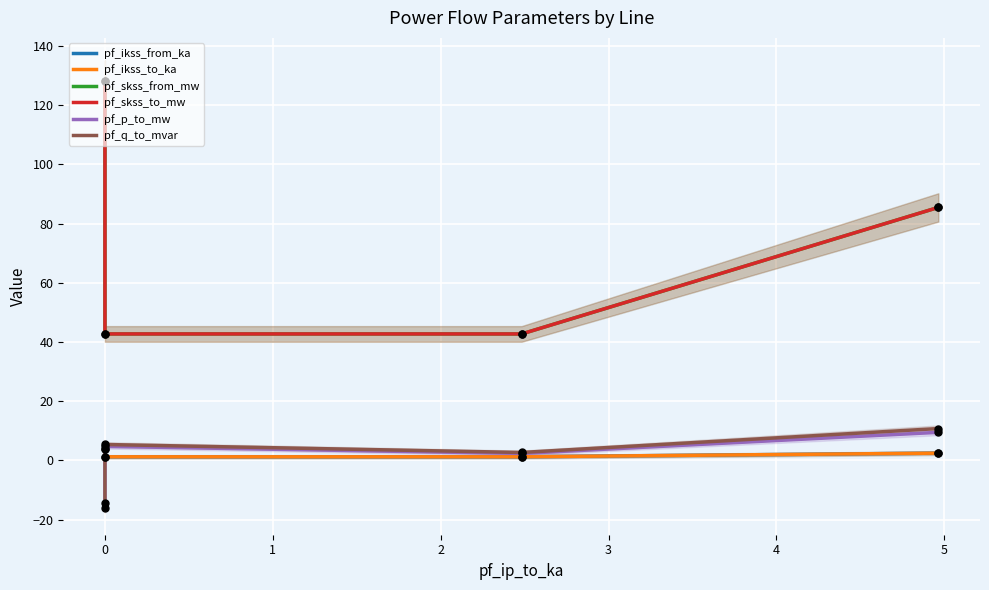

Is the value of pf_skss_to_mw at 2 greater than the value of pf_ikss_to_ka at 2?

Yes